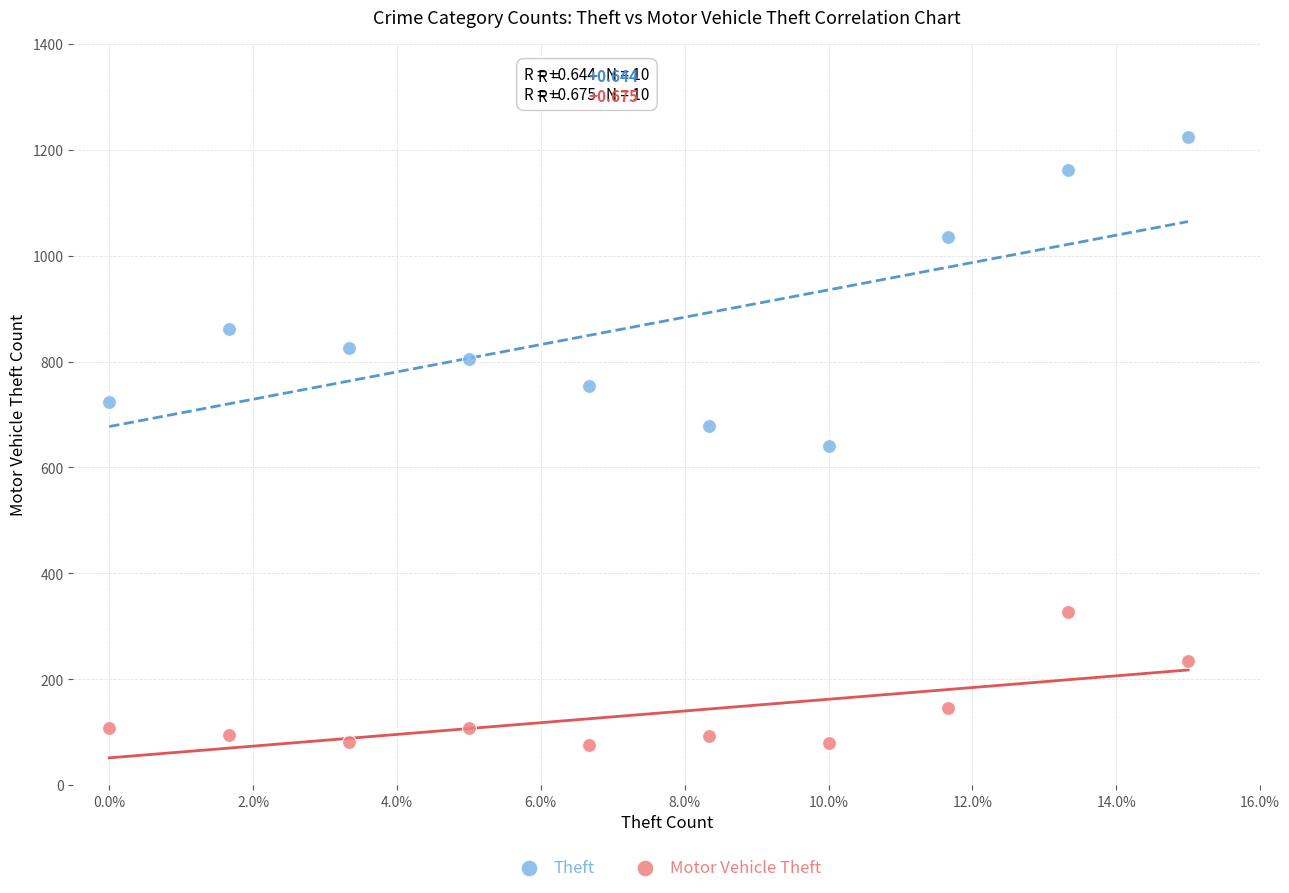

Which series contains the lowest Y value?

Motor Vehicle Theft